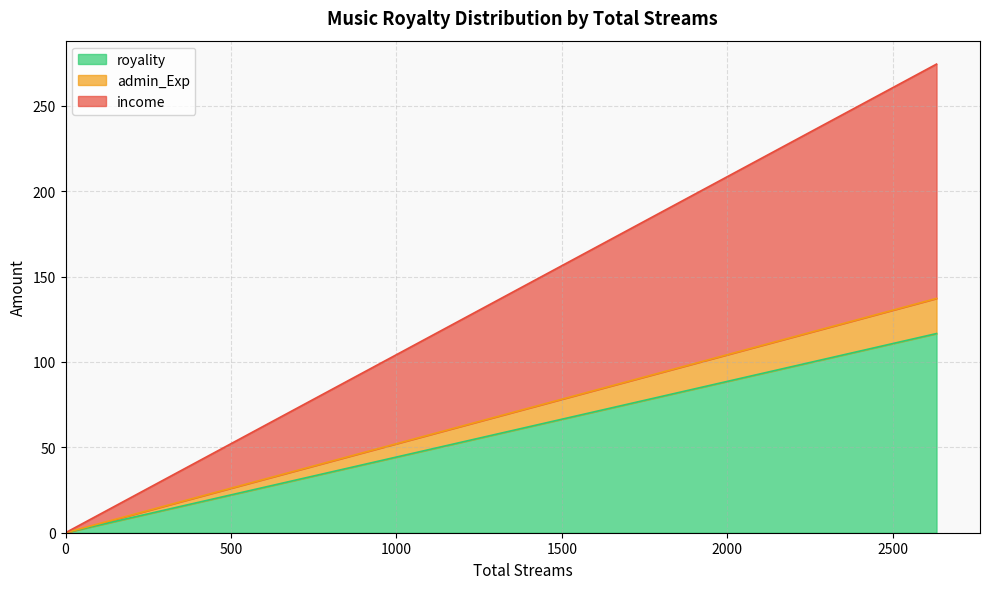

Does the chart display data point markers on the line(s)?

No